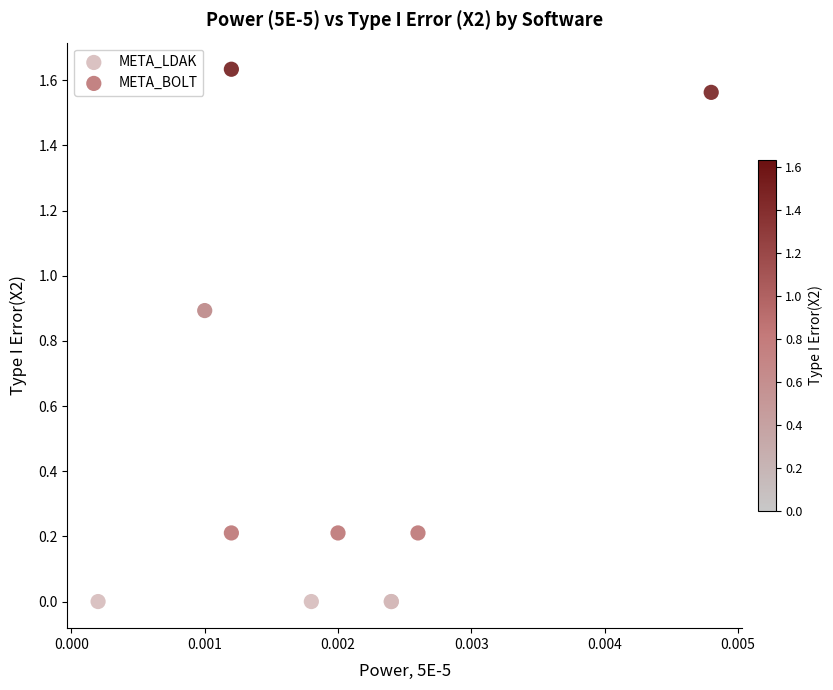

Which series reaches the maximum Y coordinate?

META_BOLT